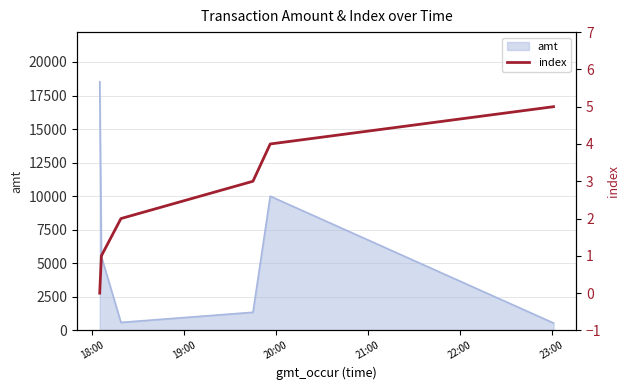

What is the lowest value of the amt series?

550